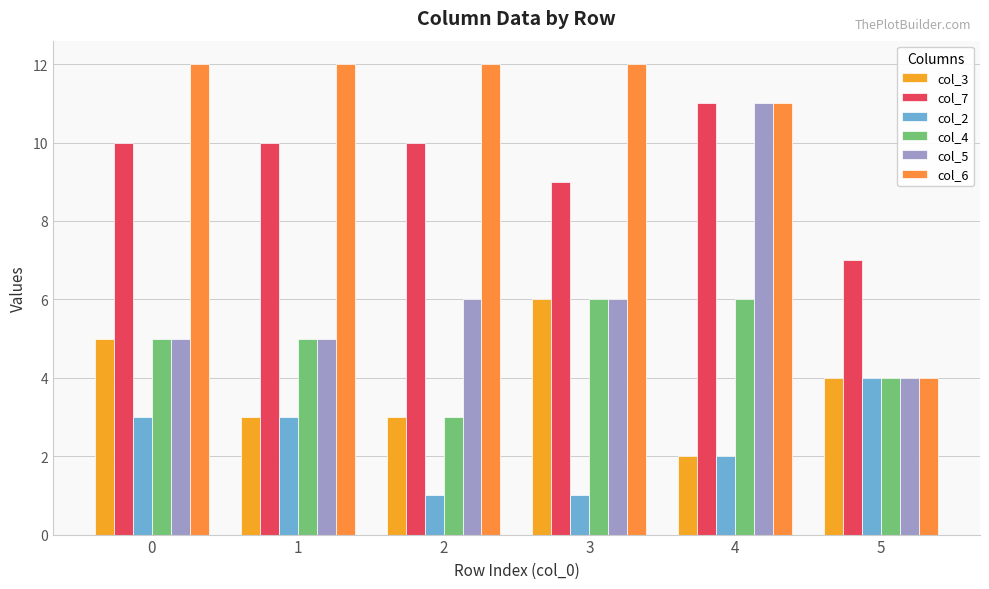

Read the col_6 value at 0.

12